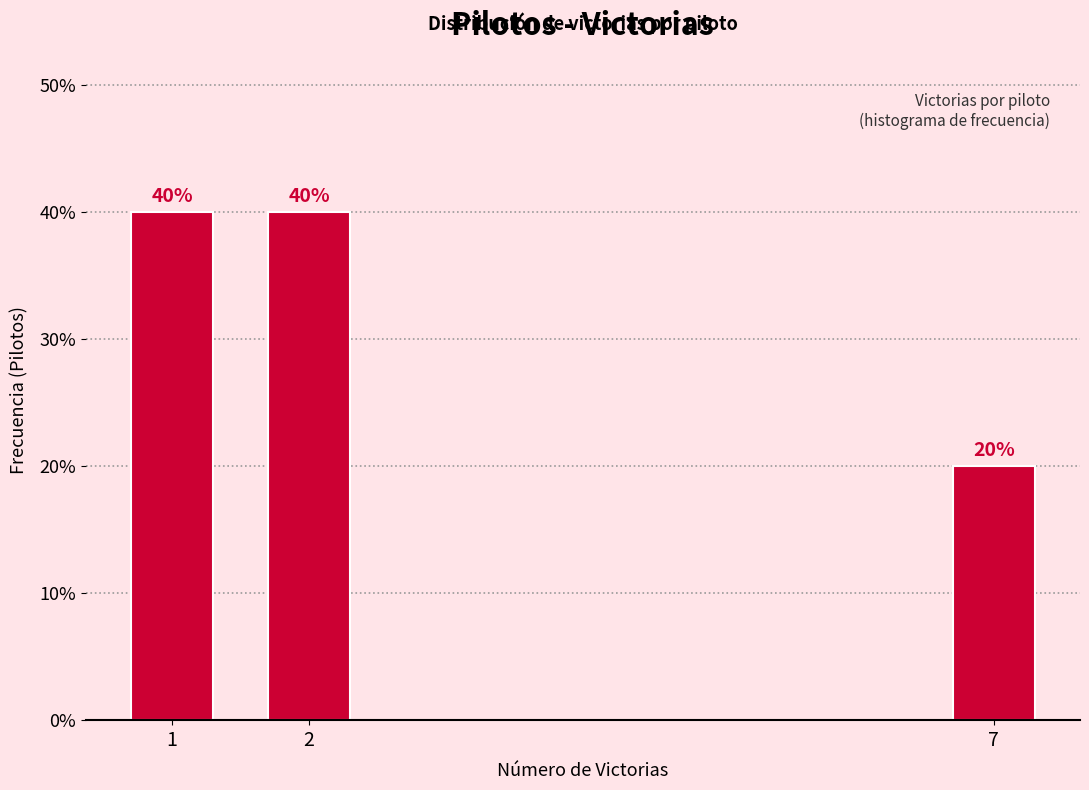

Reading left to right, transcribe all the data shown in this chart.

40	40	20